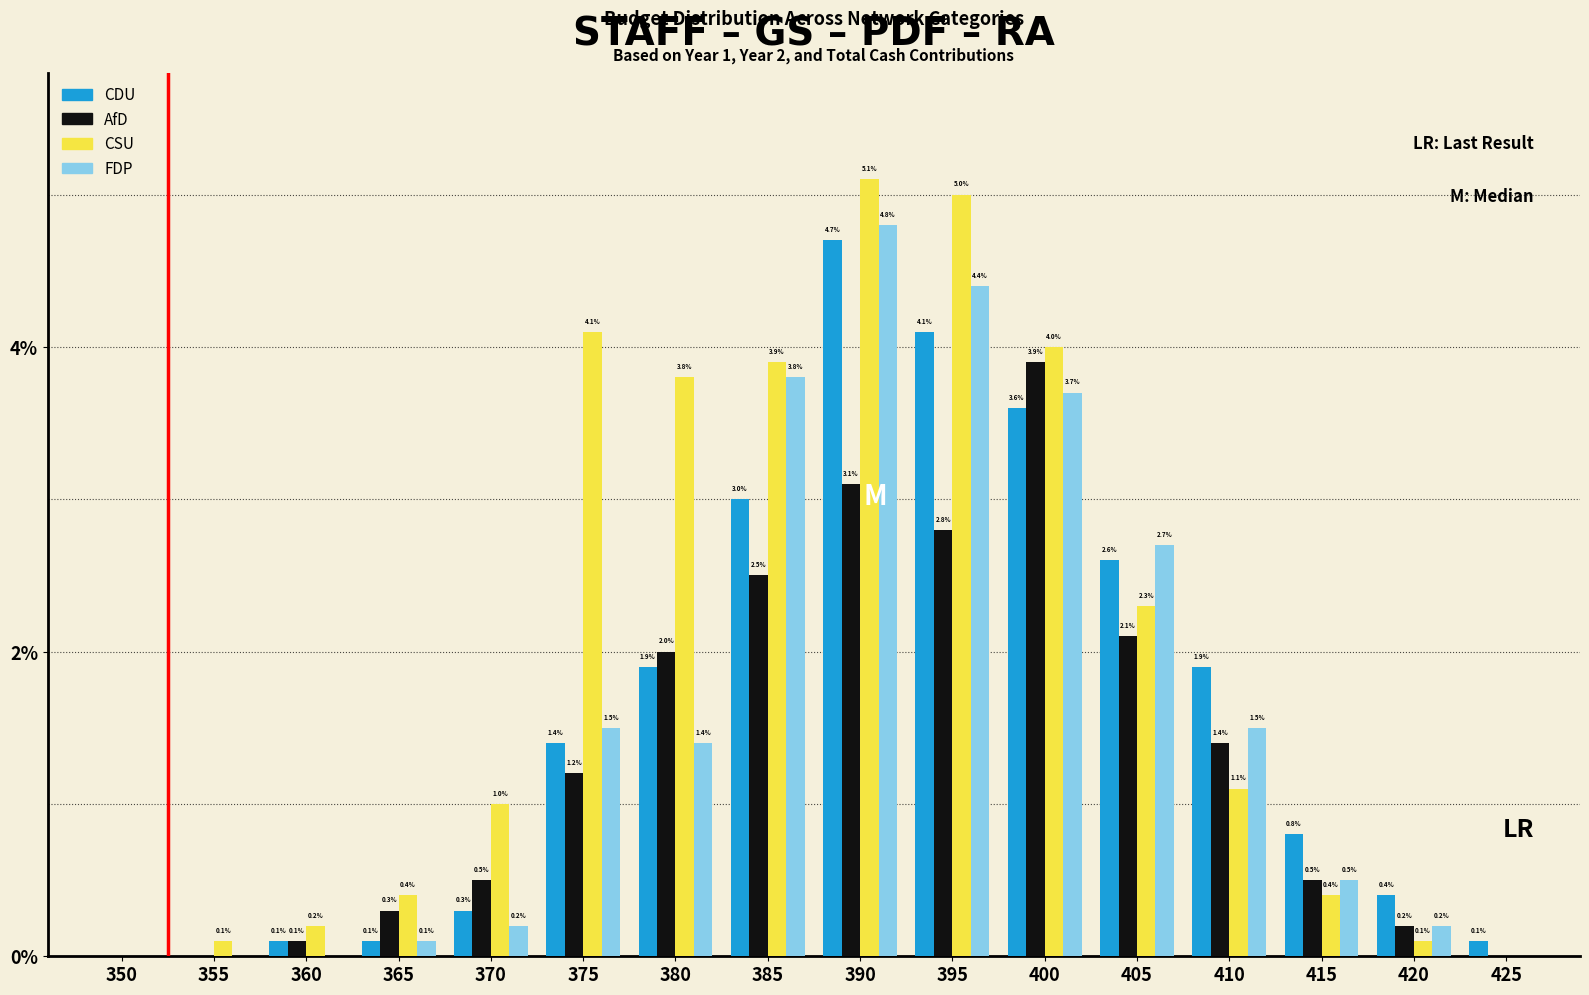

Reading right to left, what are all the values shown in this chart?

CDU: 425=0.1	420=0.4	415=0.8	410=1.9	405=2.6	400=3.6	395=4.1	390=4.7	385=3.0	380=1.9	375=1.4	370=0.3	365=0.1	360=0.1	355=0.0	350=0.0
AfD: 425=0.0	420=0.2	415=0.5	410=1.4	405=2.1	400=3.9	395=2.8	390=3.1	385=2.5	380=2.0	375=1.2	370=0.5	365=0.3	360=0.1	355=0.0	350=0.0
CSU: 425=0.0	420=0.1	415=0.4	410=1.1	405=2.3	400=4.0	395=5.0	390=5.1	385=3.9	380=3.8	375=4.1	370=1.0	365=0.4	360=0.2	355=0.1	350=0.0
FDP: 425=0.0	420=0.2	415=0.5	410=1.5	405=2.7	400=3.7	395=4.4	390=4.8	385=3.8	380=1.4	375=1.5	370=0.2	365=0.1	360=0.0	355=0.0	350=0.0